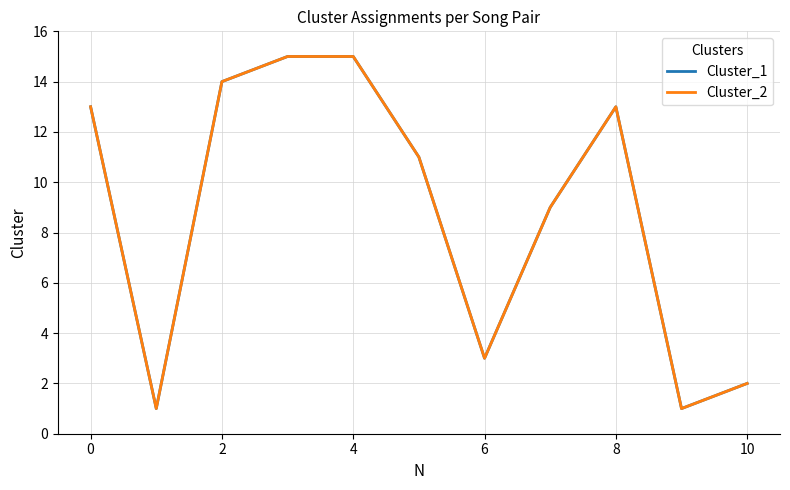

Which series has the largest range (max minus min)?

Cluster_1